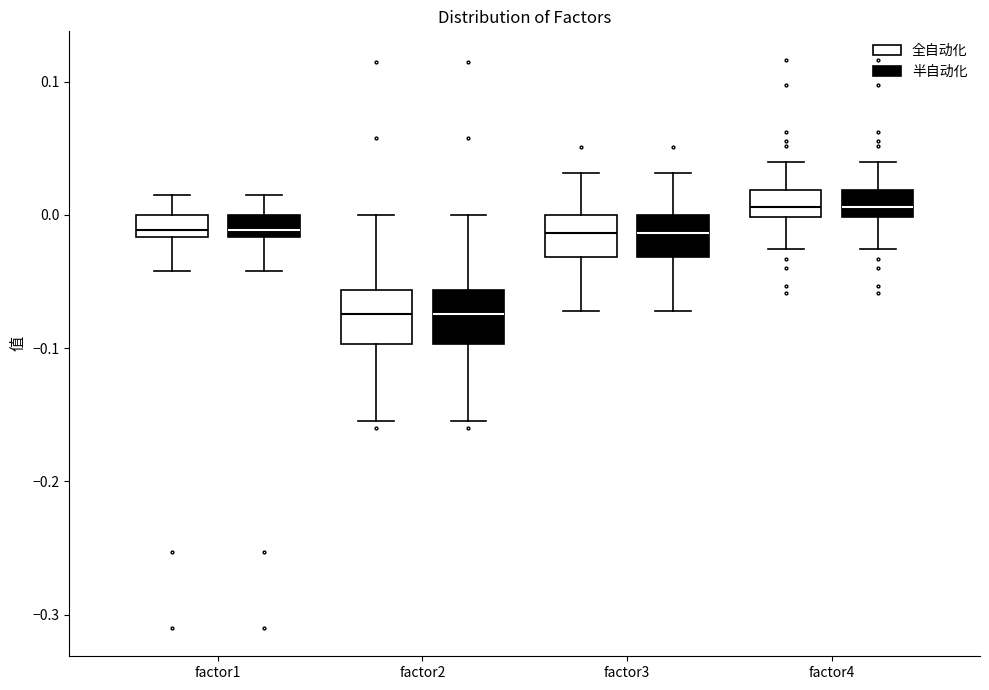

Where does the lower whisker of the box for factor4 (全自动化) end on the y-axis? The values are not printed on the chart, so give them approximately, as read against the axis.

-0.03